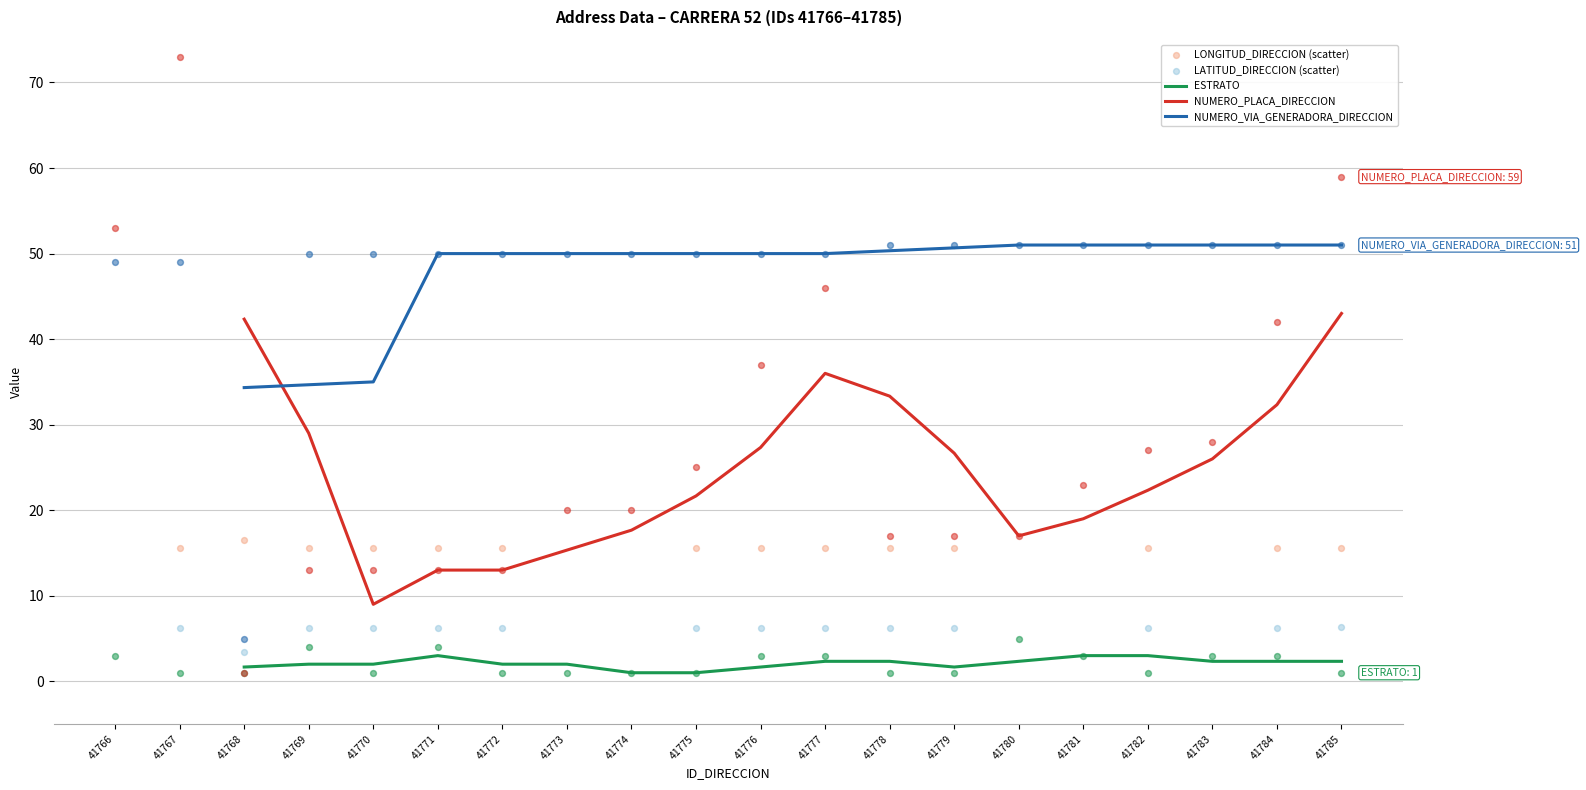

Which series reaches the minimum Y coordinate?

ESTRATO